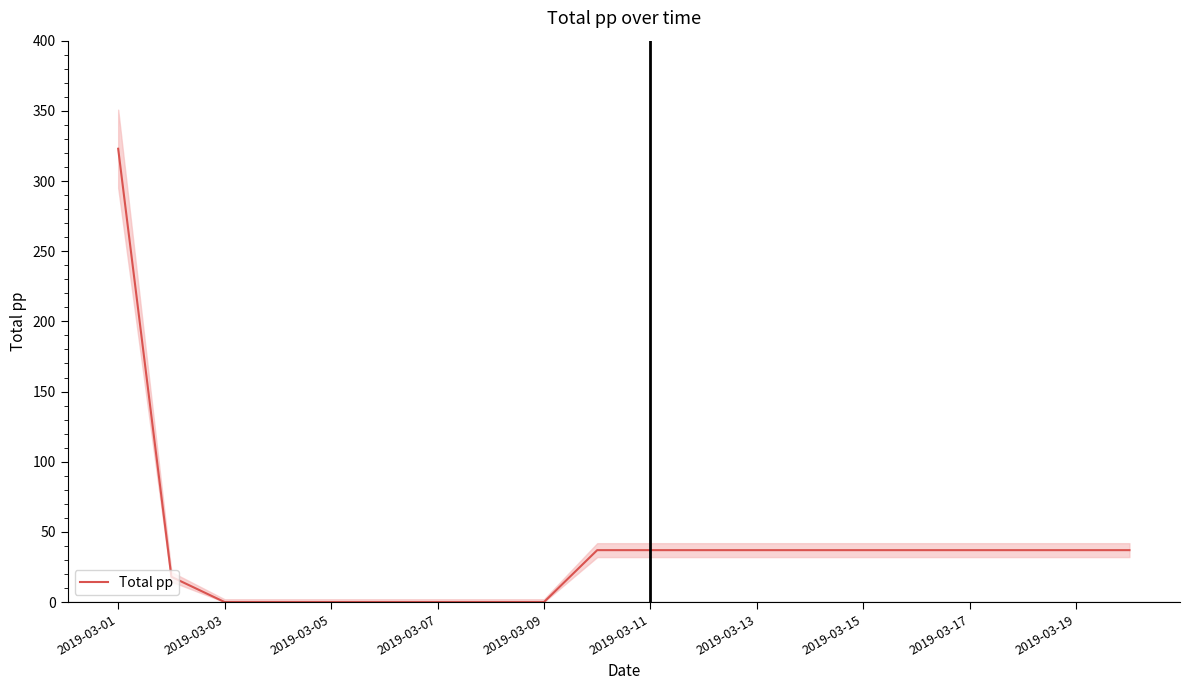

Which category has the highest value in the Total pp series?

2019-03-01